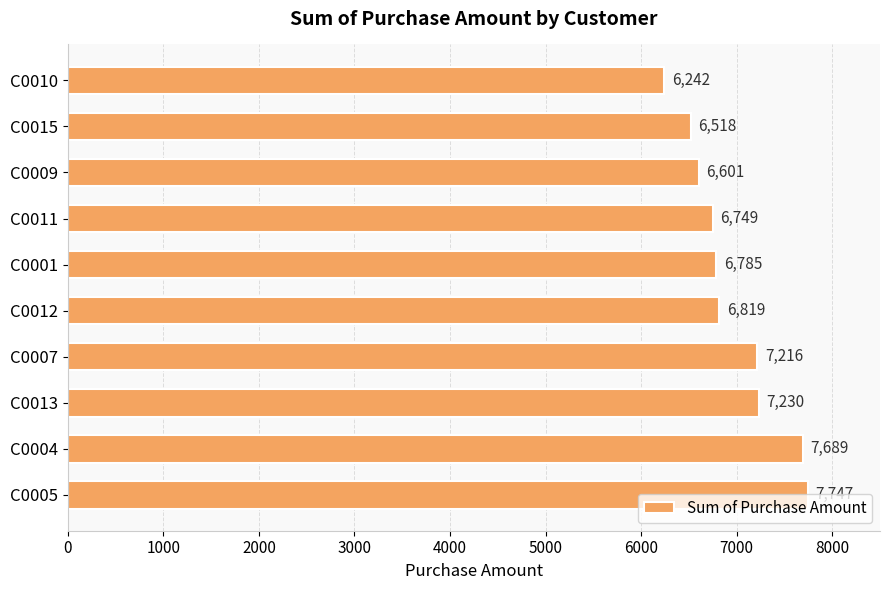

What is the difference between the maximum and second lowest values?

1229